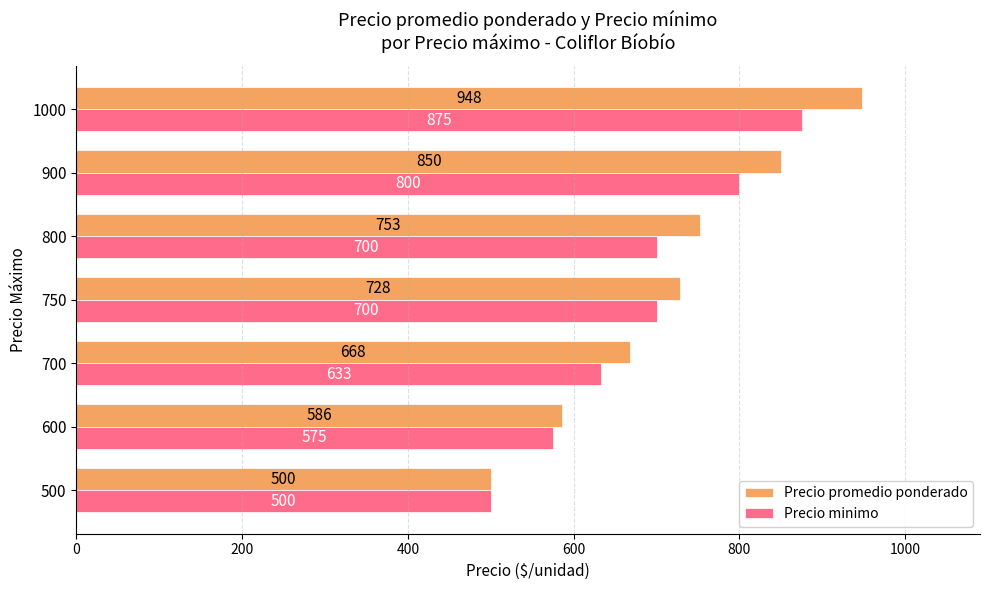

Which series has the largest range (max minus min)?

Precio promedio ponderado